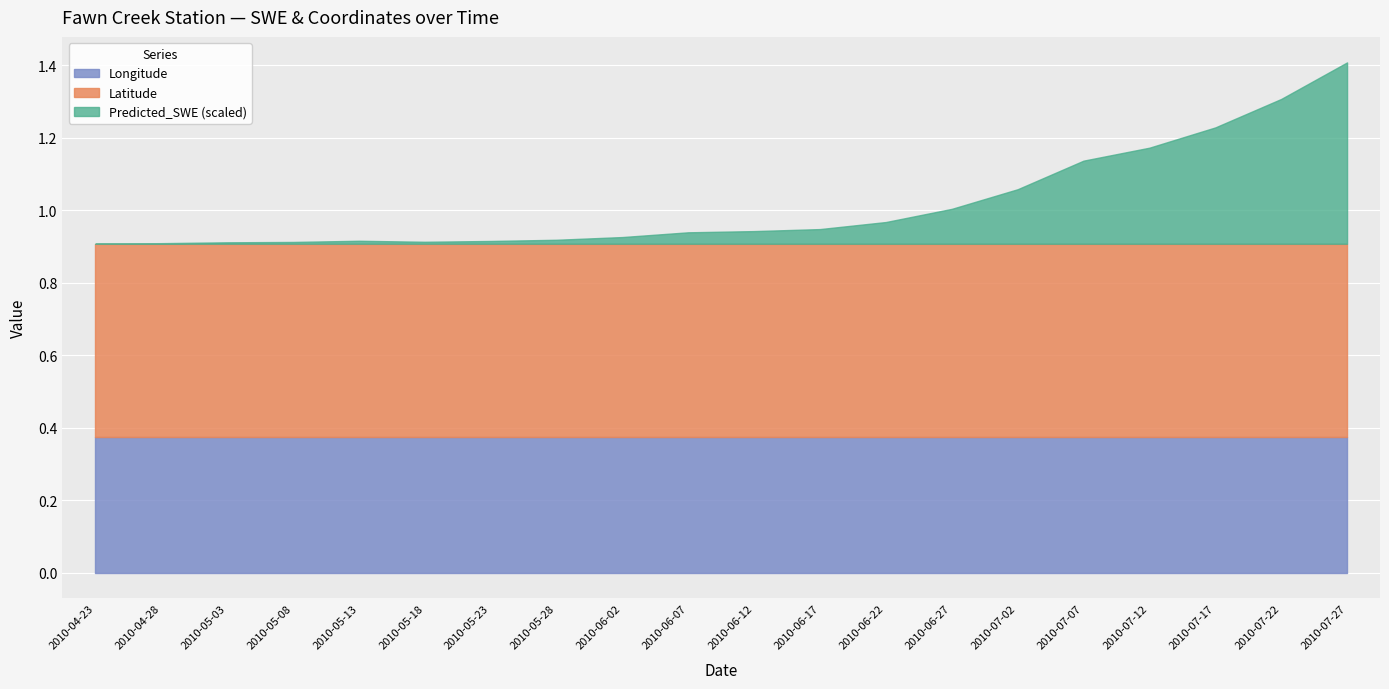

What is the maximum value for Latitude?

0.5